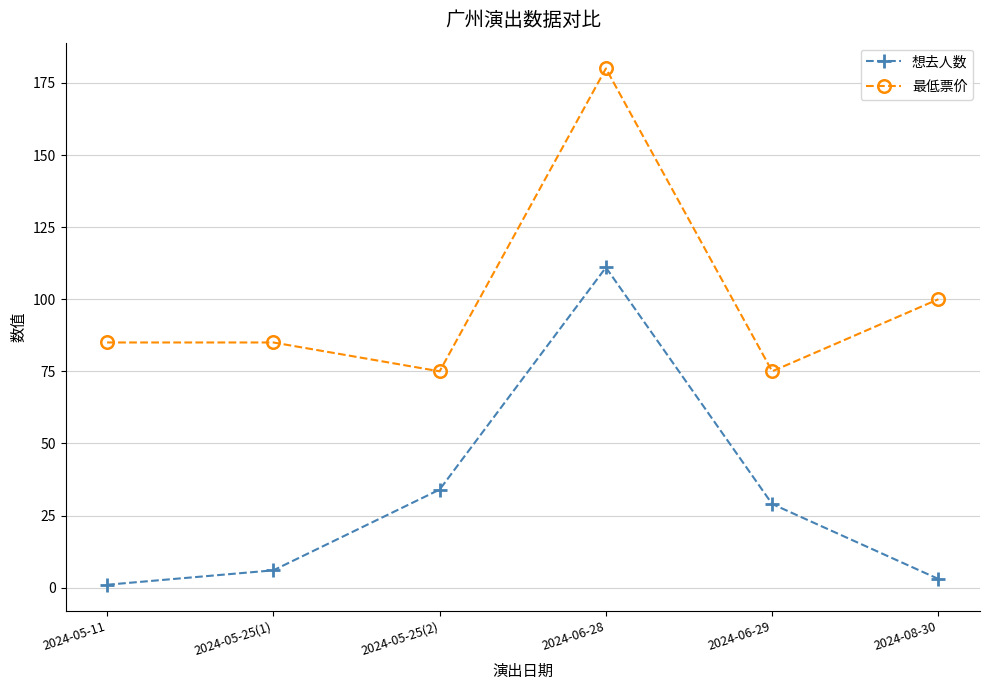

What is the highest value of the 想去人数 series?

111